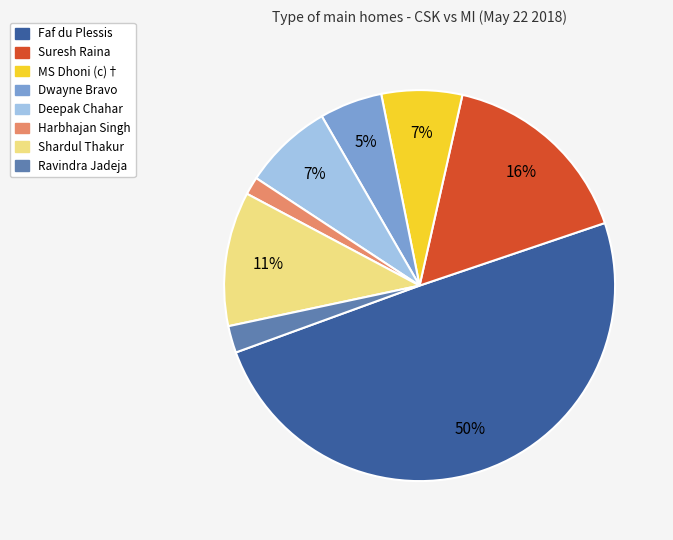

To the nearest percent, what is the average slice percentage?

12%